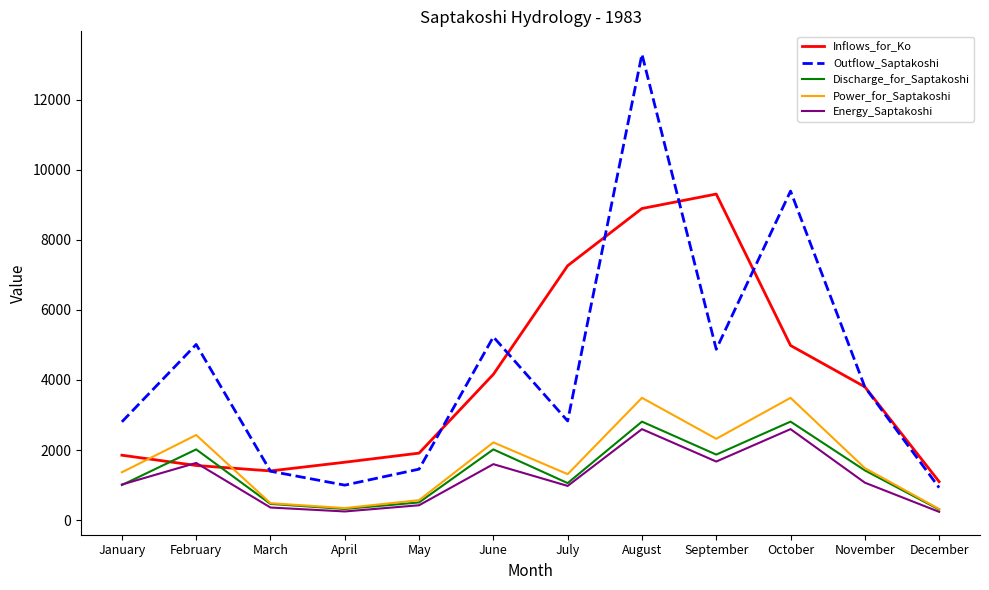

Where does the Outflow_Saptakoshi series first go above 3796?

February